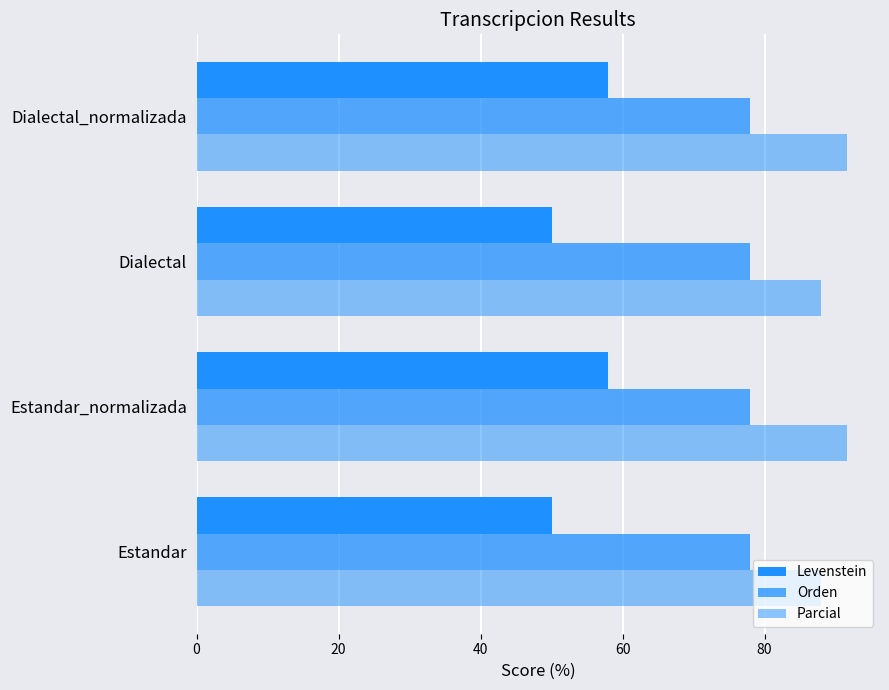

What is the value of the Levenstein bar at the 4th from the left?

57.9